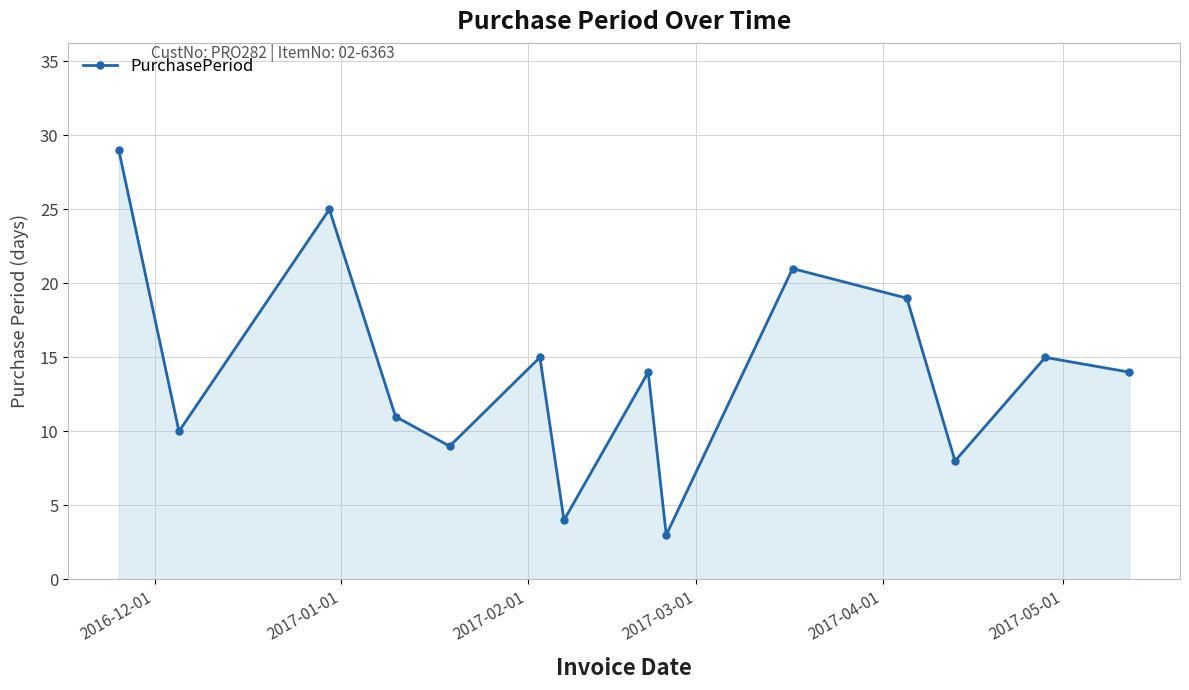

How many points are lower than both their immediate neighbors (excluding endpoints)?

5